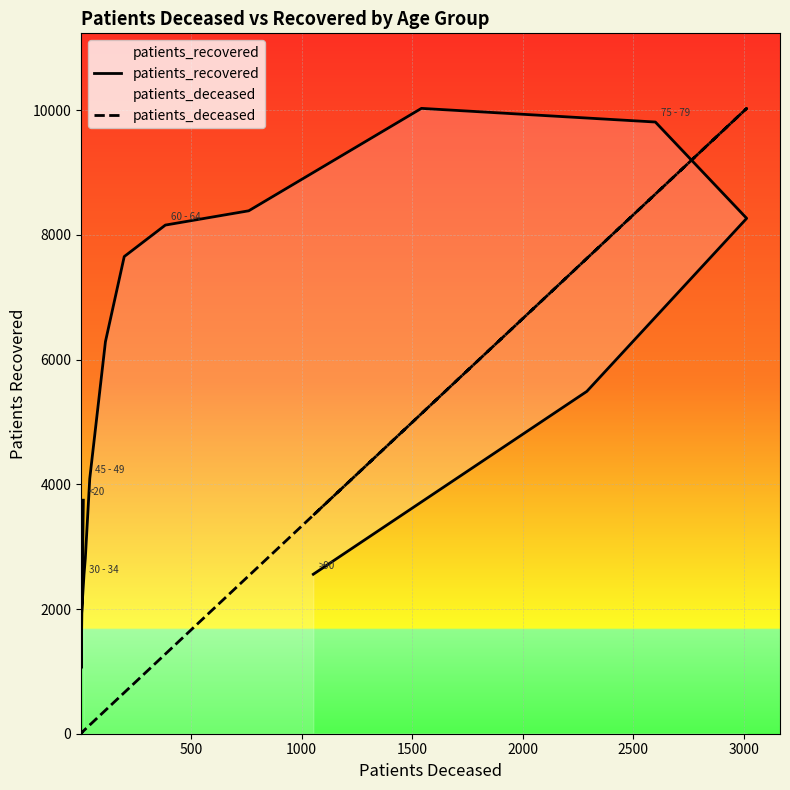

Reading left to right, what are all the values shown in this chart?

patients_recovered: 3746.0	1050.0	1807.0	2497.0	2554.0	2816.0	4092.0	6289.0	7654.0	8159.0	8388.0	10031.0	9812.0	8267.0	5491.0	2558.0
patients_deceased: 43.3	10.0	10.0	49.9	53.3	73.2	139.8	376.2	659.2	1278.4	2533.6	5133.7	8656.0	10031.0	7624.0	3505.7